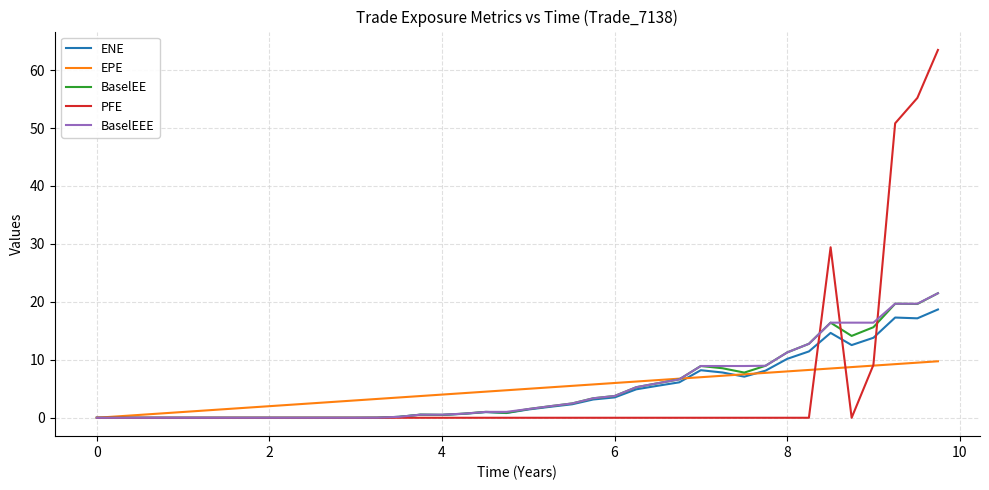

True or false: PFE and BaselEEE cross at least once.

True